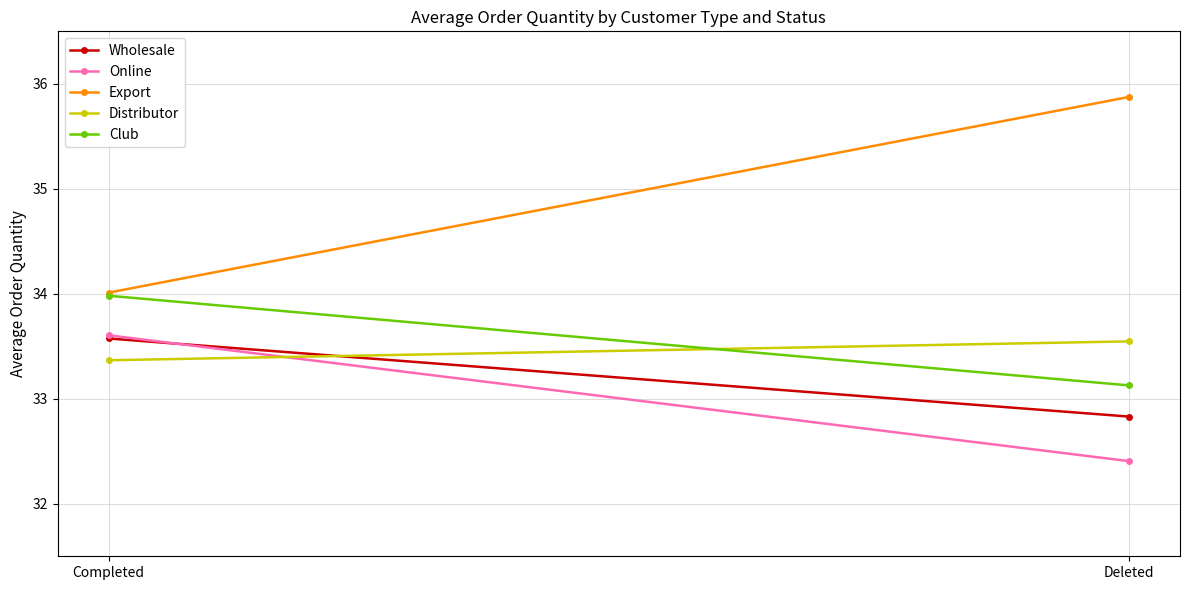

Which category has the lowest value in the Export series?

Completed